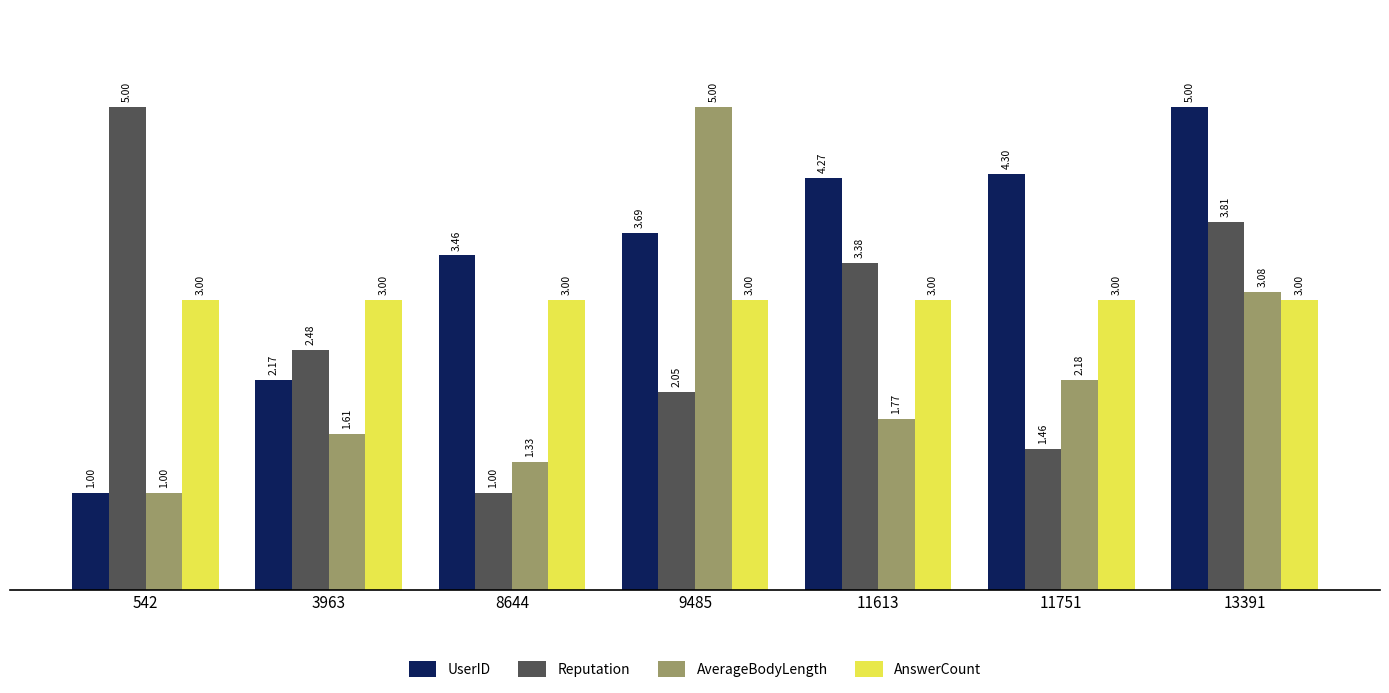

What is the sum of the UserID values at 13391 and 11613?

9.3